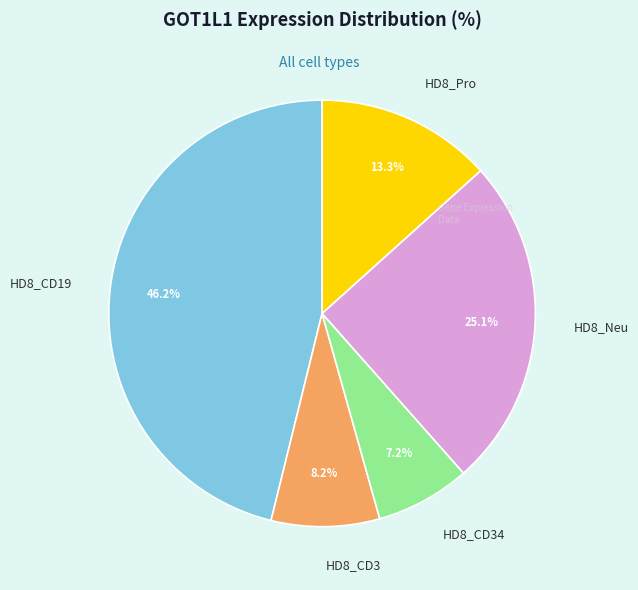

Is there any slice that represents more than half of the pie?

No